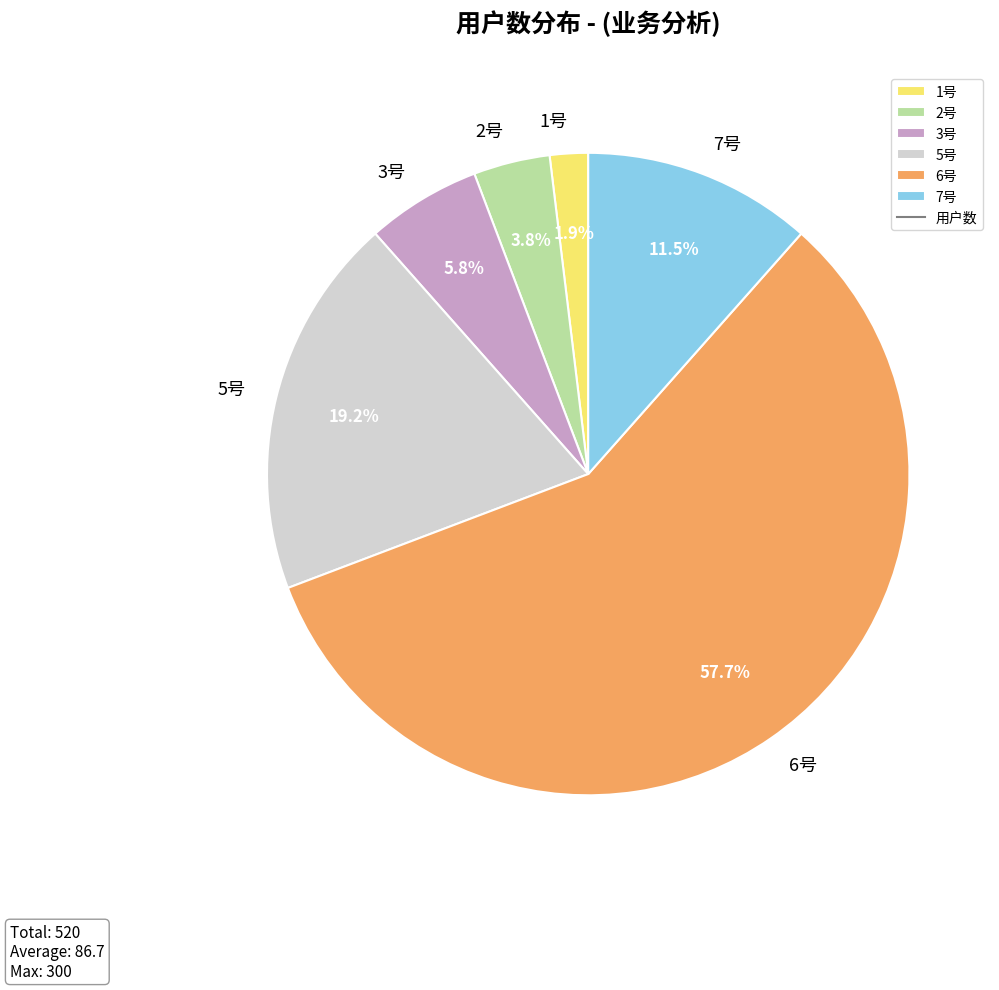

What is the majority slice?

6号